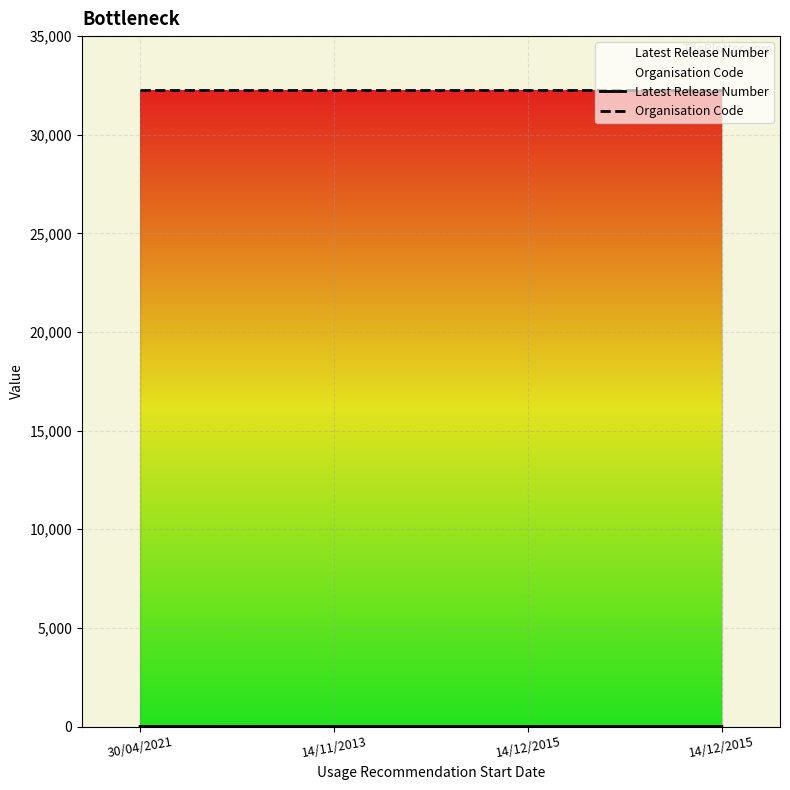

At 14/11/2013, list the series in order from largest to smallest.

Organisation Code, Latest Release Number